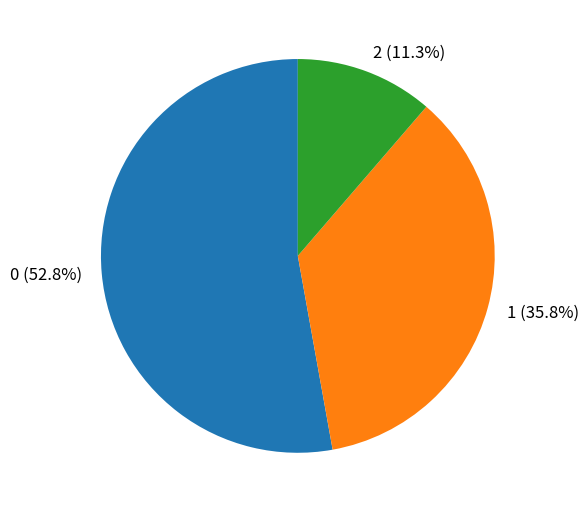

Is it true that 1 is 36% of the pie?

True